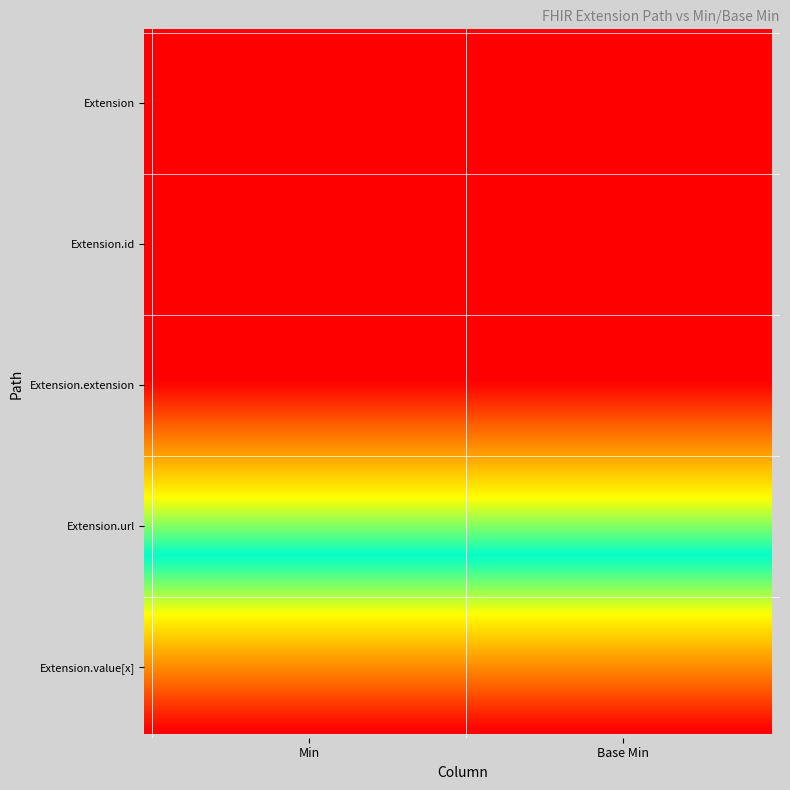

Reading left to right, list all the values displayed in this chart.

Extension: 0=0	1=0
Extension.id: 0=0	1=0
Extension.extension: 0=0	1=0
Extension.url: 0=1	1=1
Extension.value[x]: 0=0	1=0